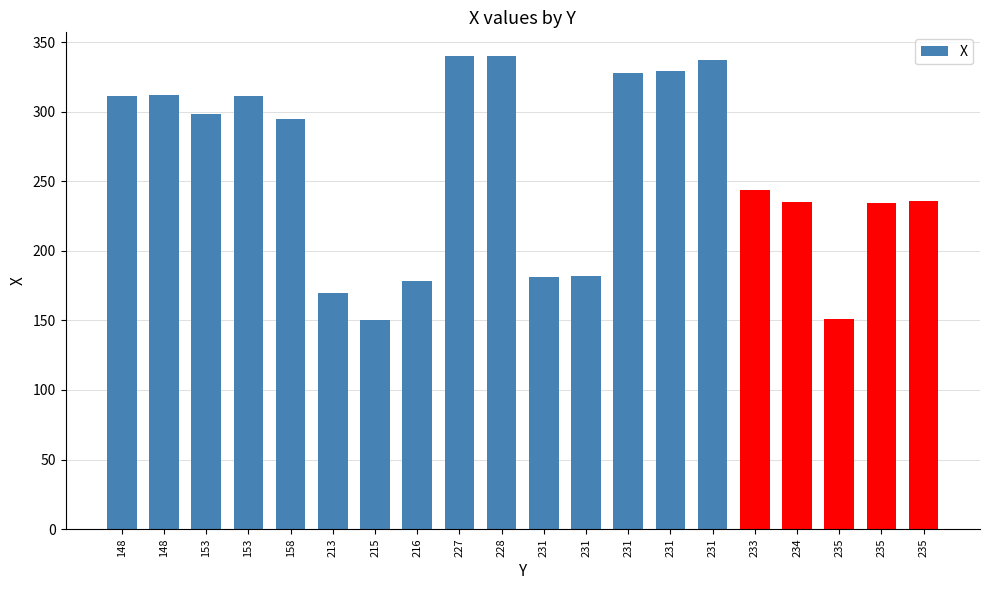

What is the average value?

258